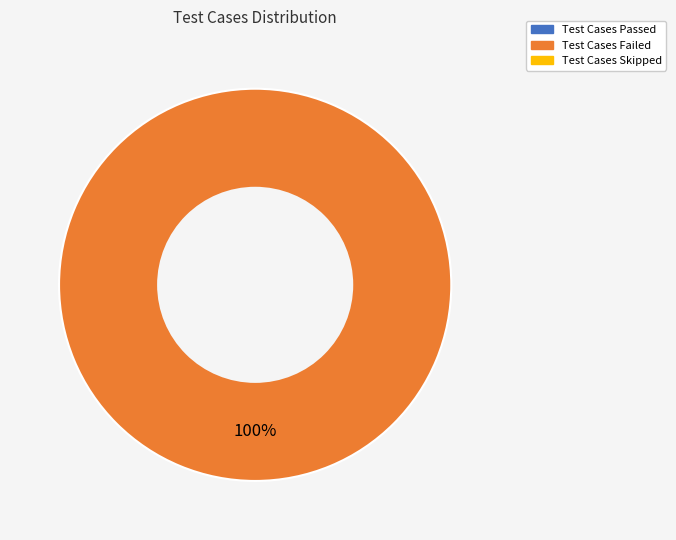

How many slices are in this pie chart?

1